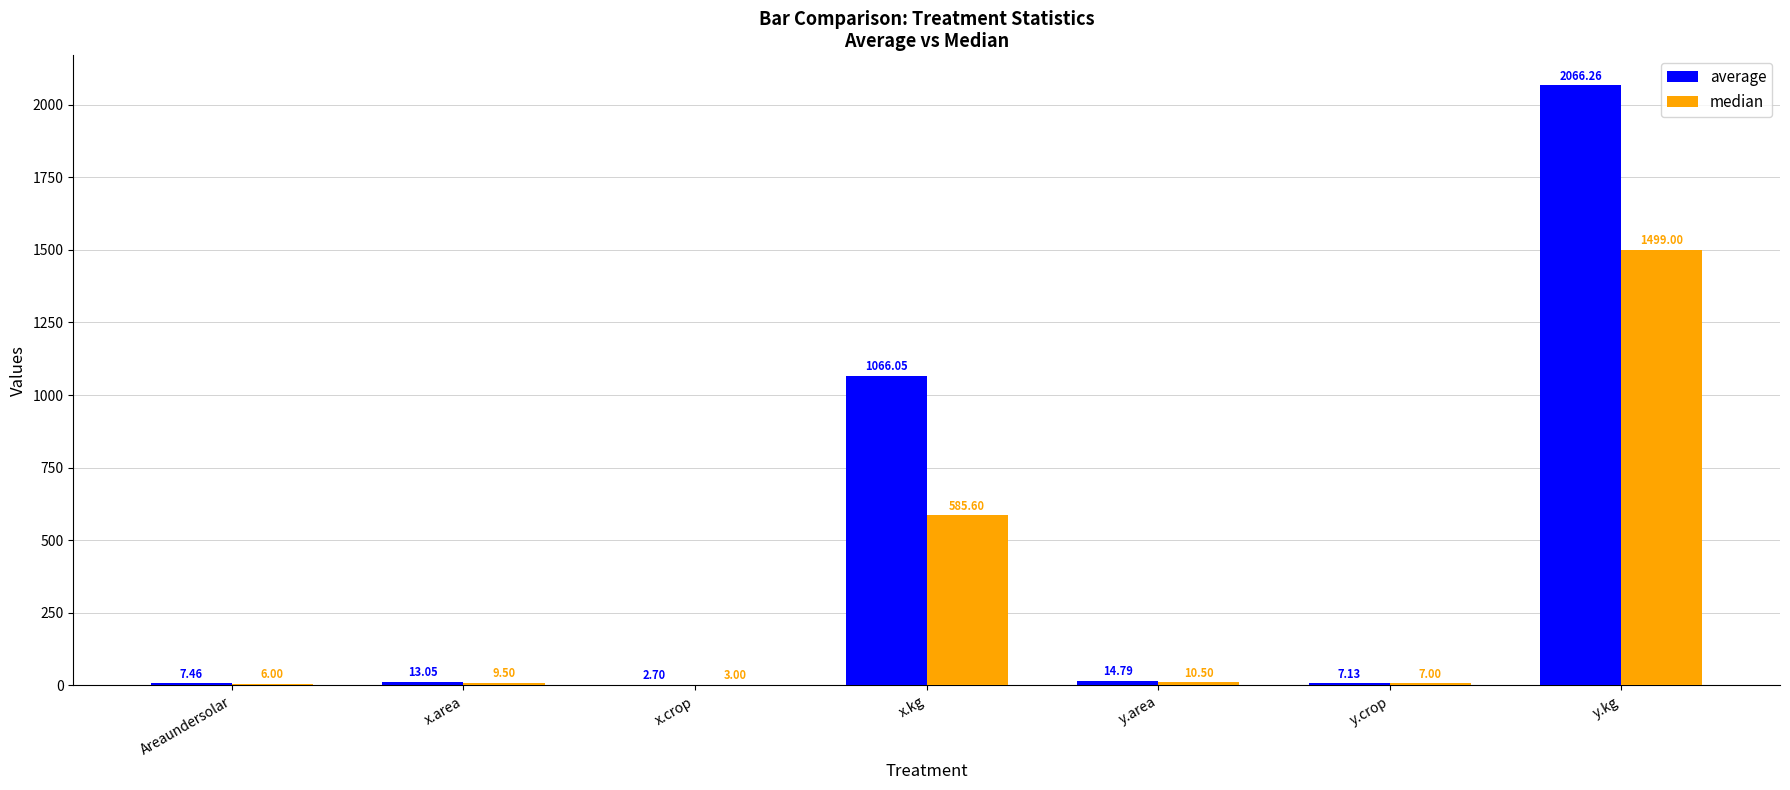

What is the maximum value for median?

1499.0